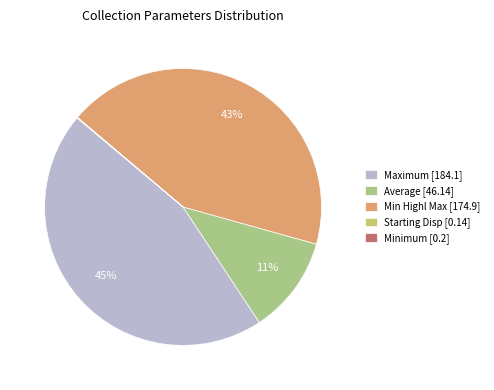

True or false: Min Highl Max [174.9] accounts for 50% of the total.

False